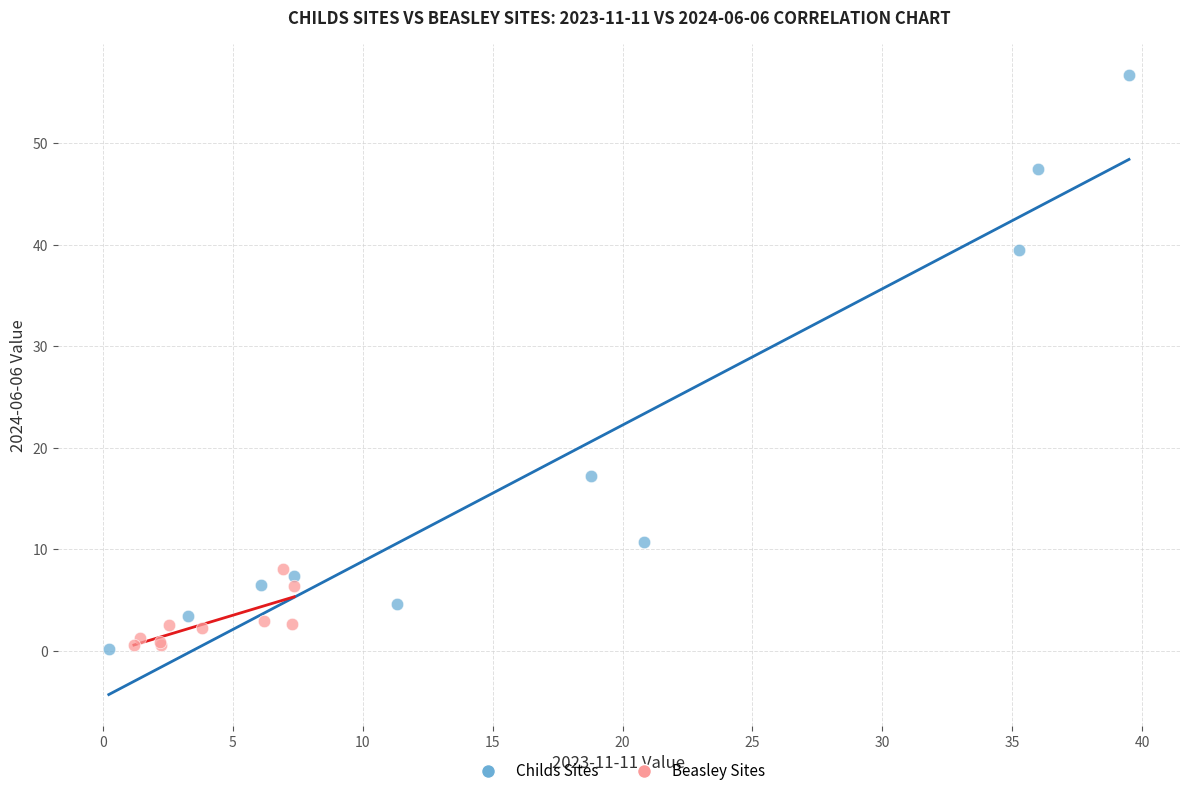

What are all the series names shown in the legend?

Childs Sites, Beasley Sites